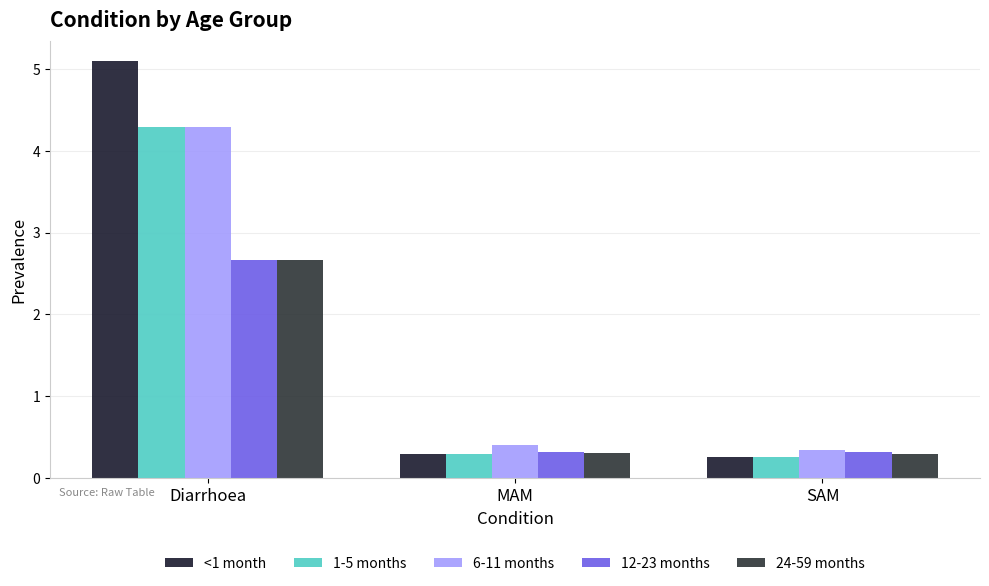

At which label does 1-5 months reach its minimum?

SAM